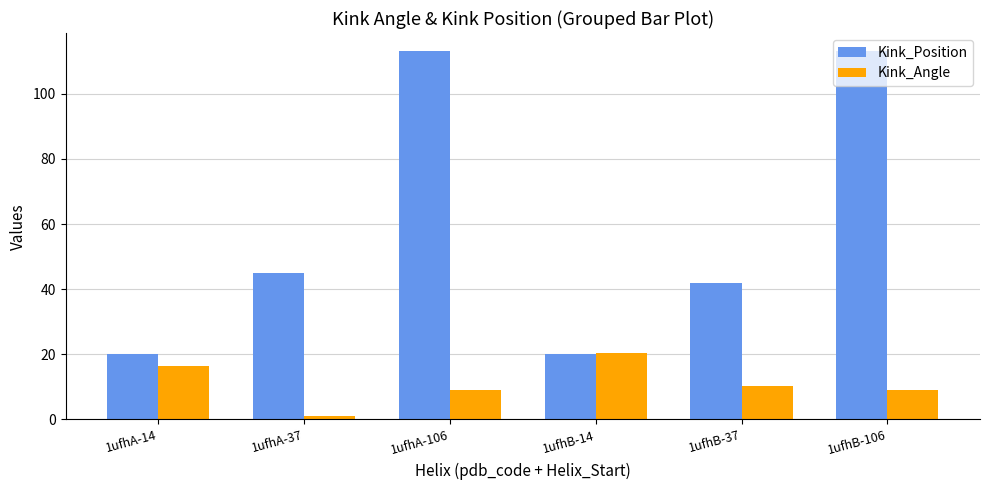

What is the difference between the maximum and minimum values in the Kink_Angle series?

19.2